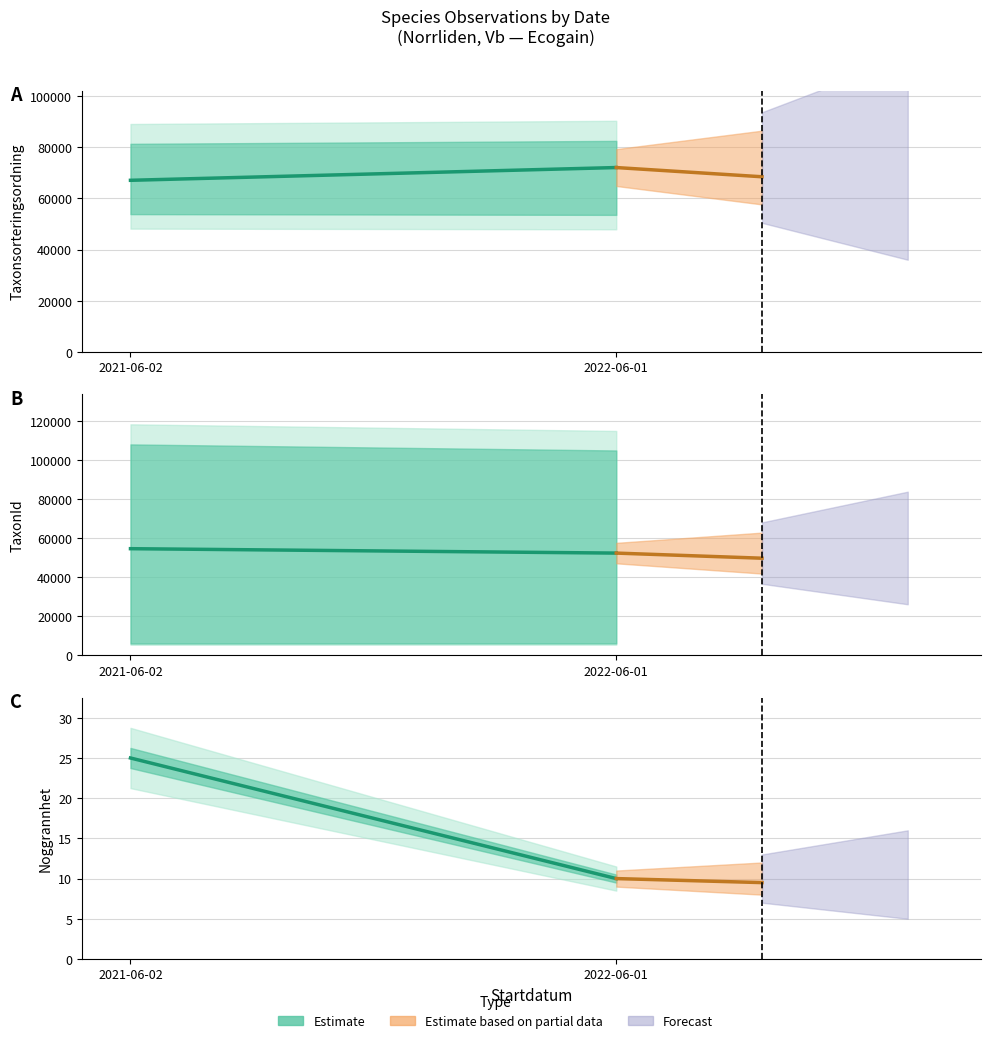

Approximately how many times larger is the value at 2022-06-01 compared to 2021-06-02?

0.4